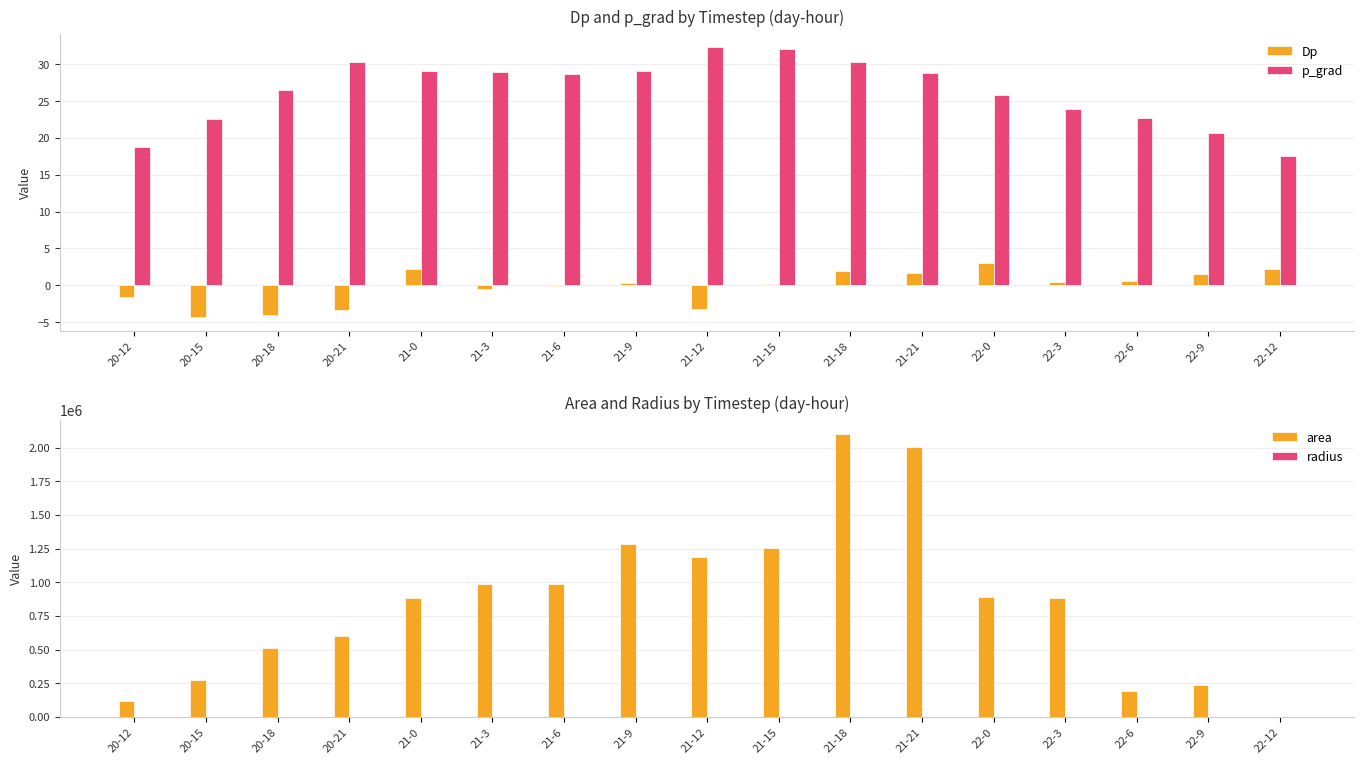

Reading left to right, transcribe all the data shown in this chart.

Dp: -1.6	-4.3	-4.0	-3.4	2.3	-0.5	-0.1	0.3	-3.2	0.2	1.9	1.7	3.0	0.4	0.6	1.6	2.3
p_grad: 18.8	22.6	26.5	30.4	29.1	28.9	28.7	29.1	32.3	32.1	30.3	28.9	25.8	24.0	22.7	20.6	17.5
area: 120625.0	277500.0	509375.0	601250.0	881875.0	985625.0	989375.0	1281250.0	1190625.0	1251875.0	2099375.0	2005000.0	893750.0	880000.0	191875.0	238750.0	0.0
radius: 195.9	297.2	402.7	437.5	529.8	560.1	561.2	638.6	615.6	631.3	817.5	798.9	533.4	529.3	247.1	275.7	0.0